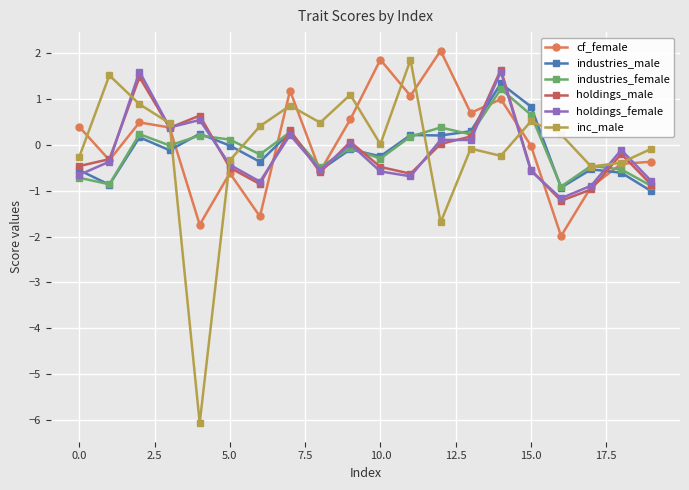

After their last crossing, which series has the higher values: inc_male or holdings_male?

inc_male